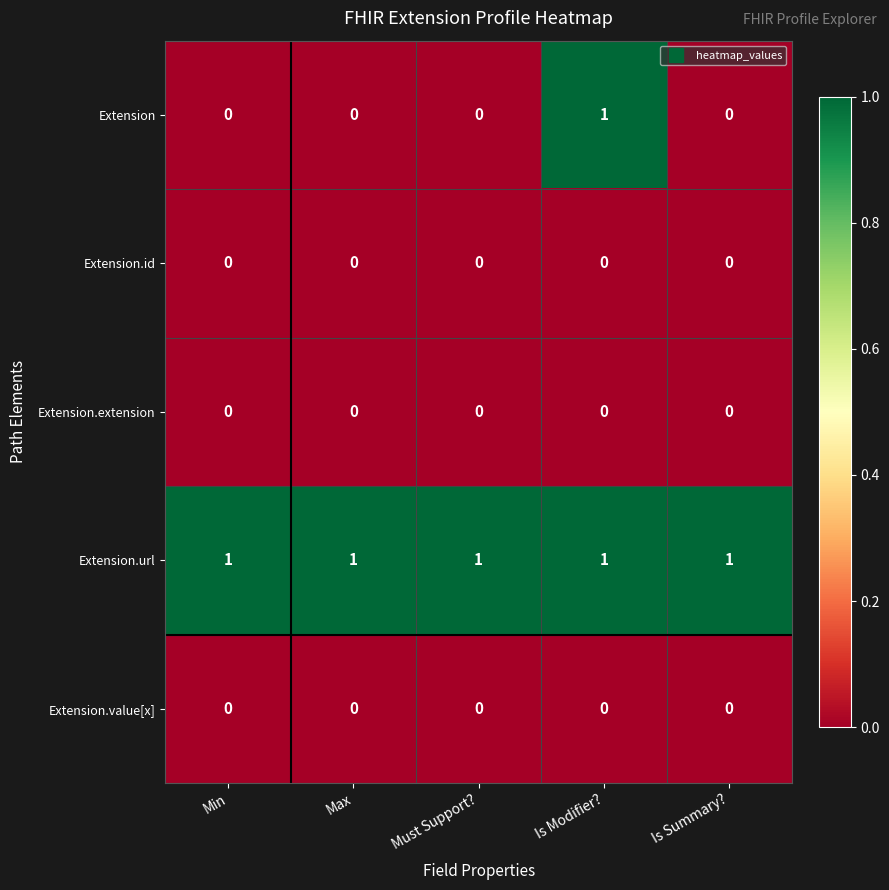

What is the total value across all series at Max?

1